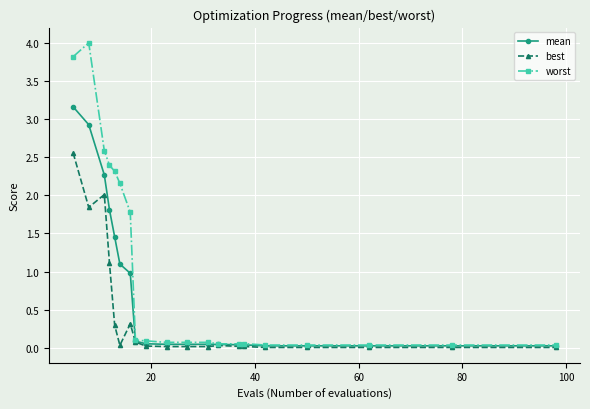

Rank the series by their average value, from highest to lowest.

worst, mean, best